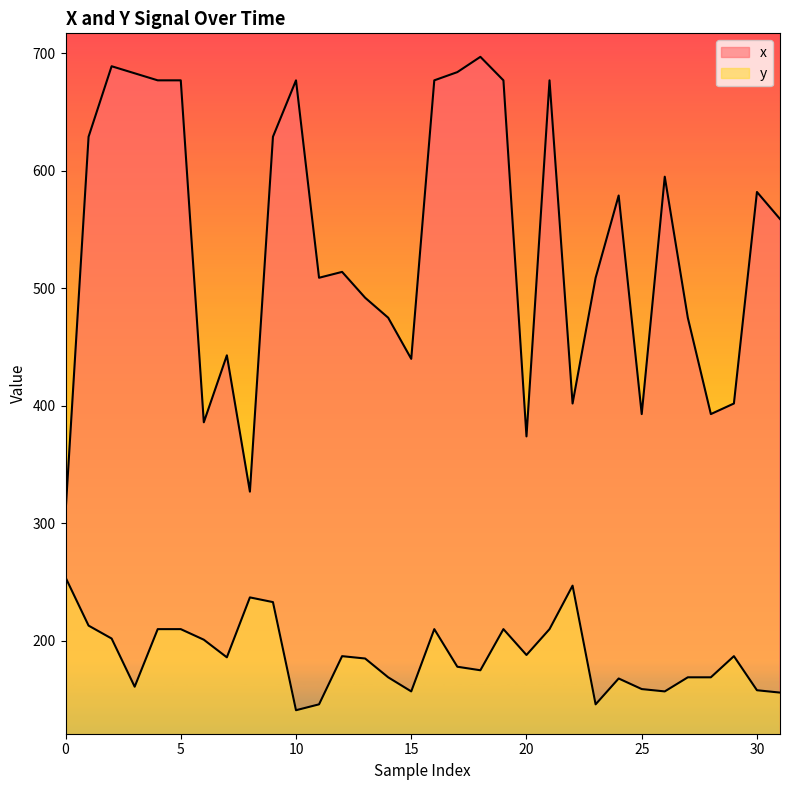

At 13, list the series in order from smallest to largest.

y, x